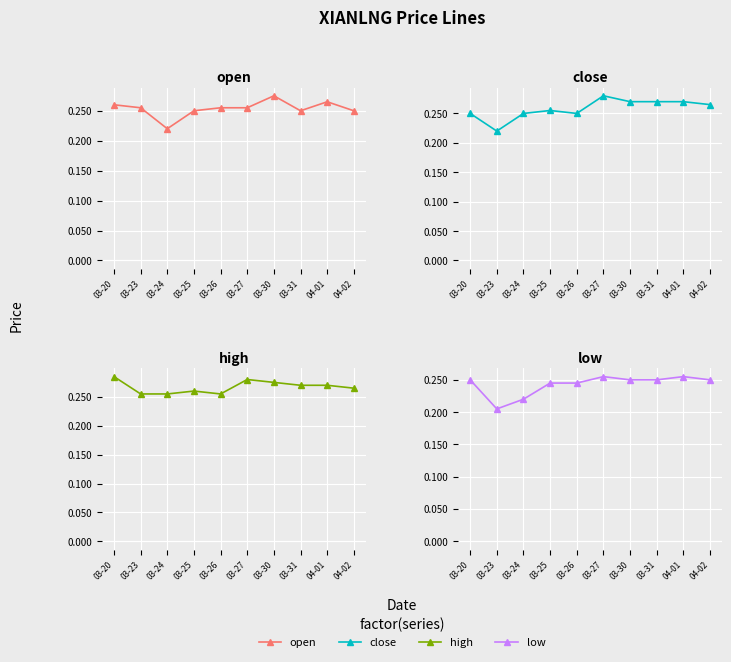

List the series in order of their overall mean, highest first.

high, close, open, low